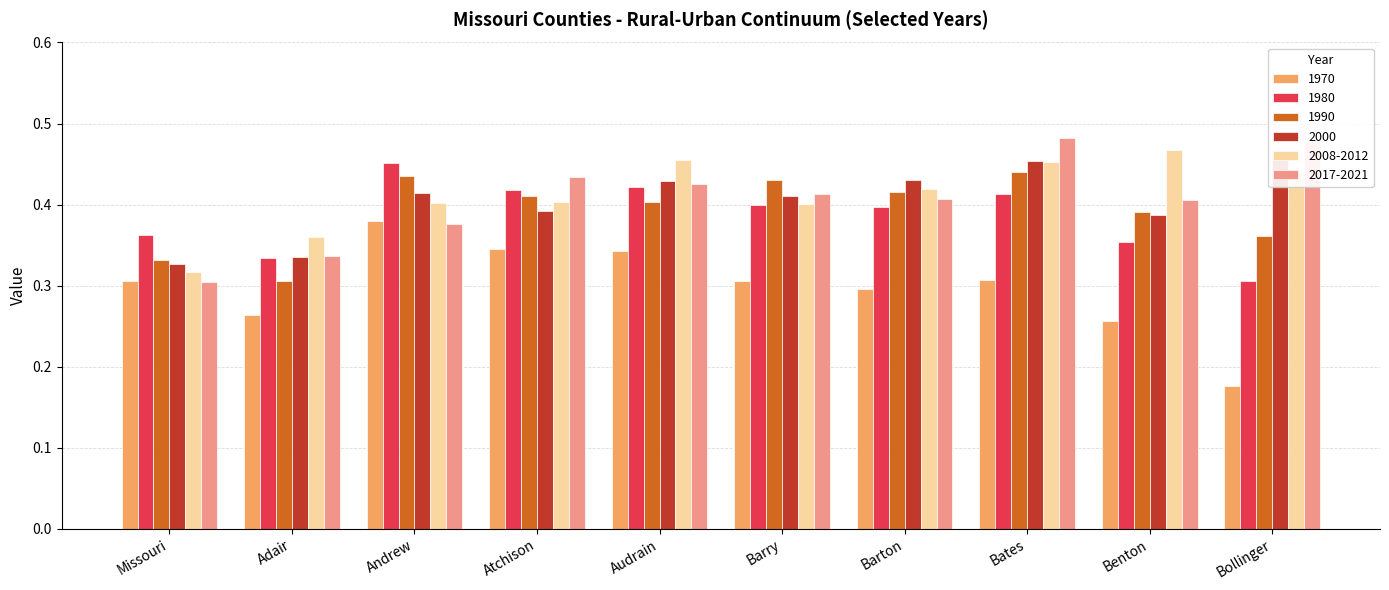

Reading left to right, list all the values displayed in this chart.

1970: Missouri=0.3	Adair=0.3	Andrew=0.4	Atchison=0.3	Audrain=0.3	Barry=0.3	Barton=0.3	Bates=0.3	Benton=0.3	Bollinger=0.2
1980: Missouri=0.4	Adair=0.3	Andrew=0.5	Atchison=0.4	Audrain=0.4	Barry=0.4	Barton=0.4	Bates=0.4	Benton=0.4	Bollinger=0.3
1990: Missouri=0.3	Adair=0.3	Andrew=0.4	Atchison=0.4	Audrain=0.4	Barry=0.4	Barton=0.4	Bates=0.4	Benton=0.4	Bollinger=0.4
2000: Missouri=0.3	Adair=0.3	Andrew=0.4	Atchison=0.4	Audrain=0.4	Barry=0.4	Barton=0.4	Bates=0.5	Benton=0.4	Bollinger=0.5
2008-2012: Missouri=0.3	Adair=0.4	Andrew=0.4	Atchison=0.4	Audrain=0.5	Barry=0.4	Barton=0.4	Bates=0.5	Benton=0.5	Bollinger=0.4
2017-2021: Missouri=0.3	Adair=0.3	Andrew=0.4	Atchison=0.4	Audrain=0.4	Barry=0.4	Barton=0.4	Bates=0.5	Benton=0.4	Bollinger=0.5